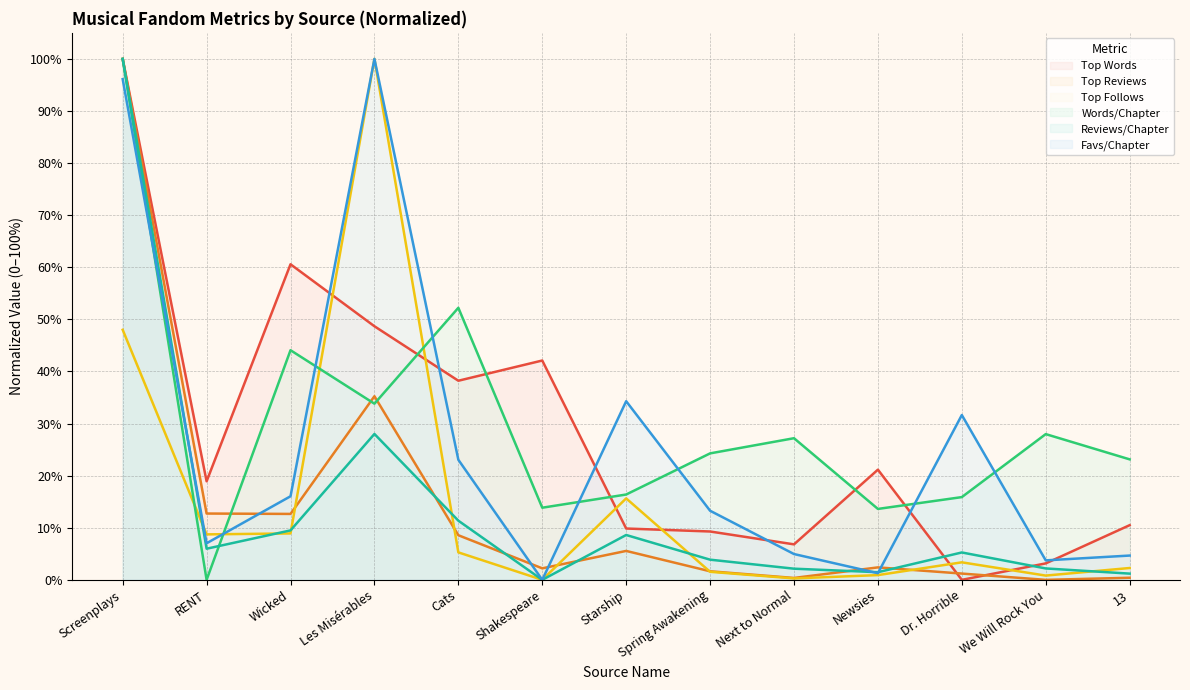

Where is the first local minimum for Top Follows?

RENT